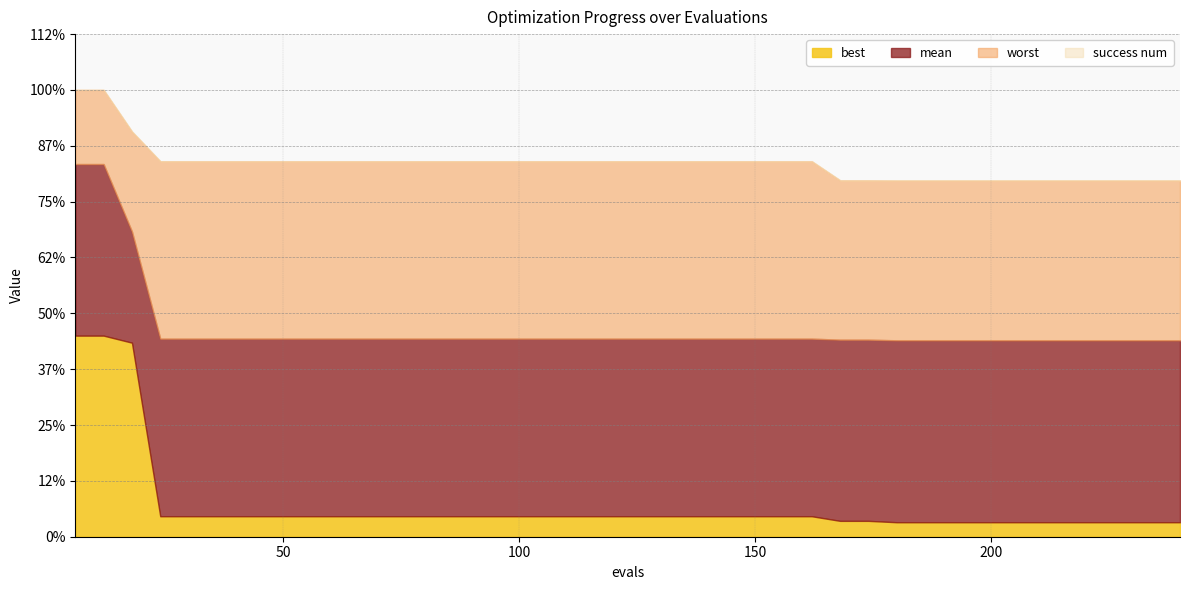

What are all the series names shown in the legend?

mean, best, worst, success num